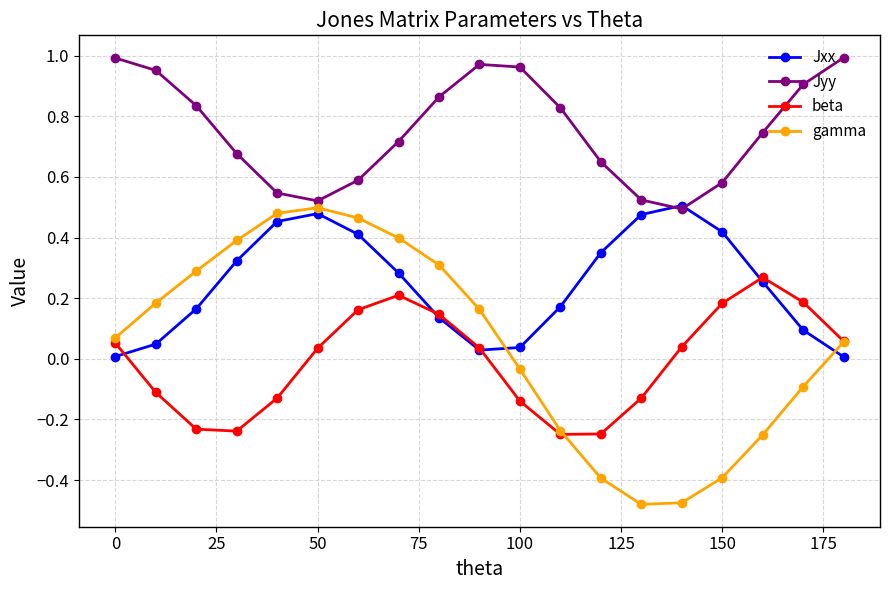

What is the sum of all Jxx values?

4.6